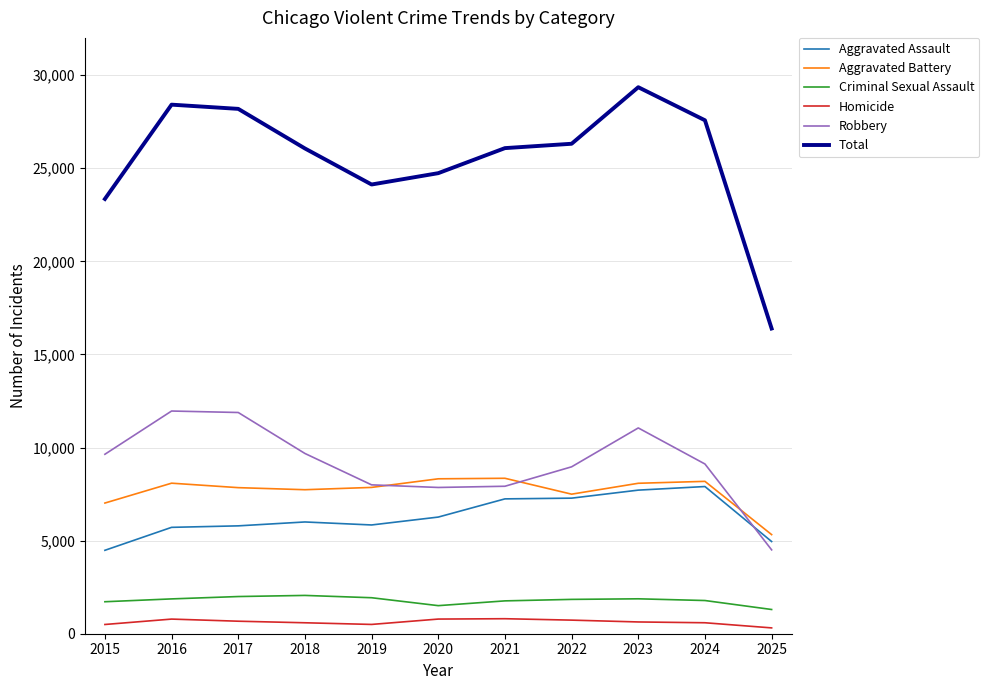

Is it true that Aggravated Battery equals 13005 at 2019?

False